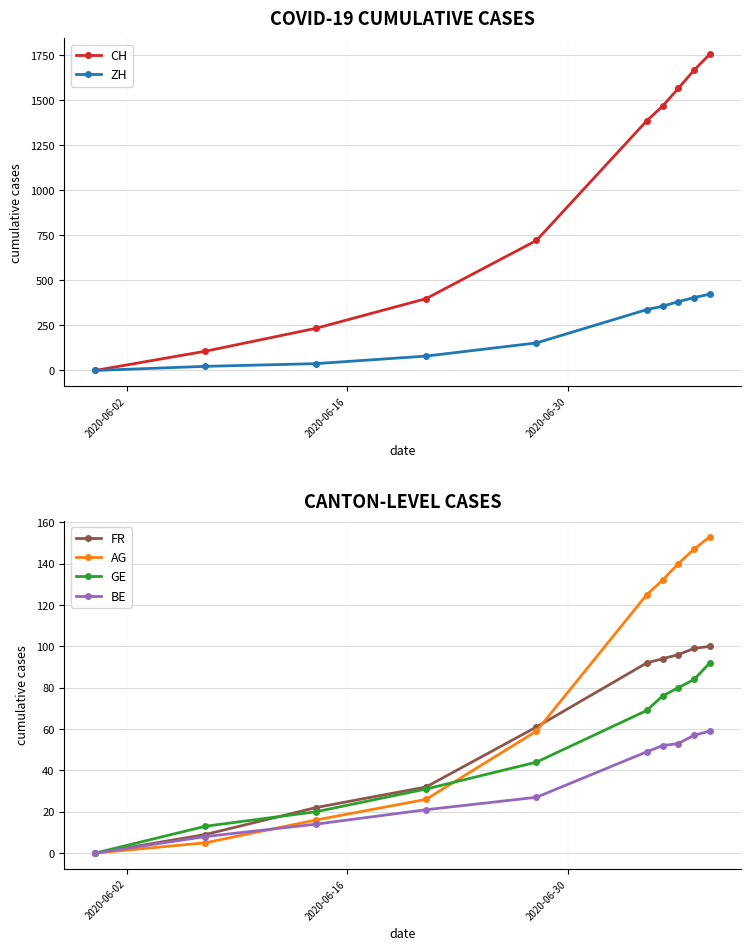

True or false: ZH and FR cross at least once.

False